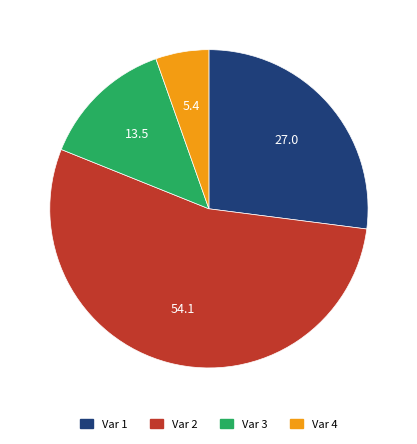

Does Var 1 represent more than half of the total?

No